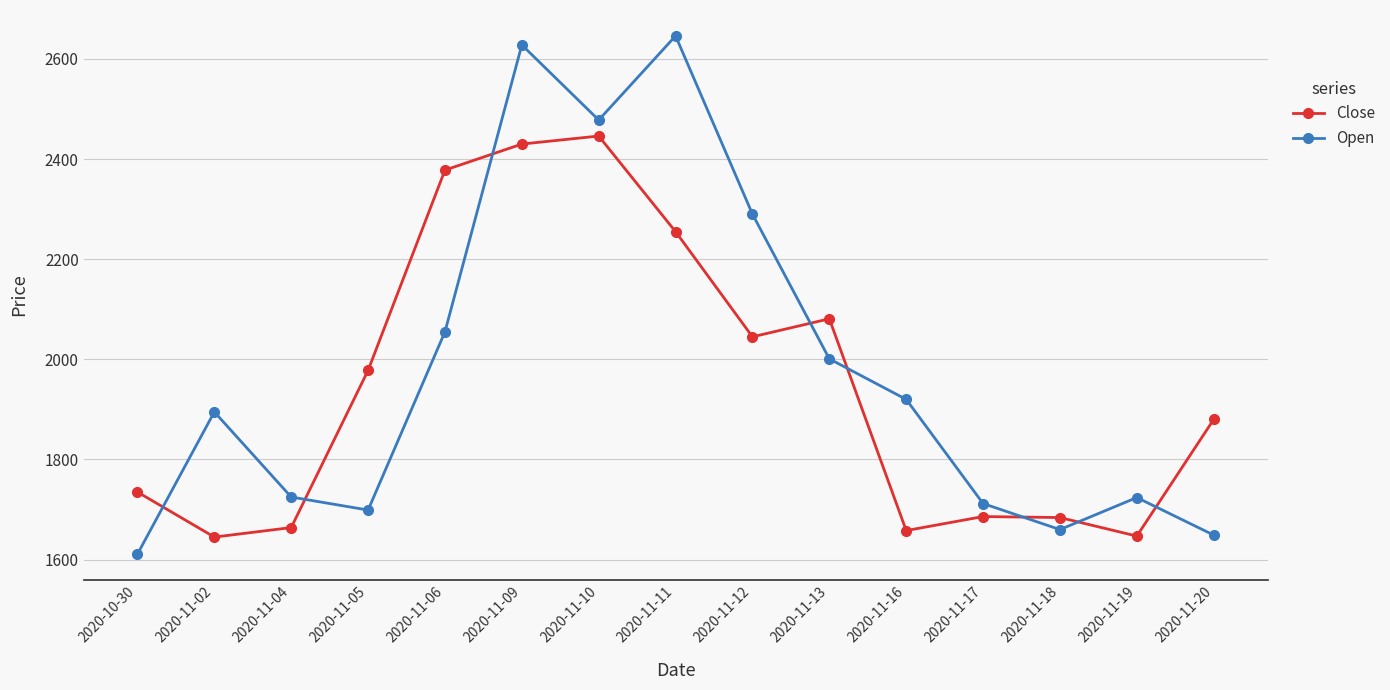

What is the value of the Close point at the 9th from the left?

2045